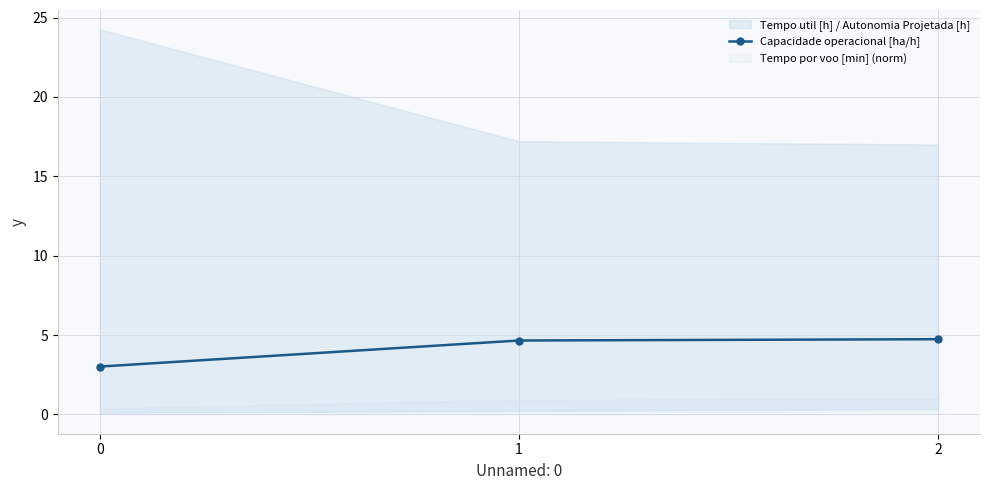

Reading left to right, what are all the values shown in this chart?

0=3.0	1=4.7	2=4.7